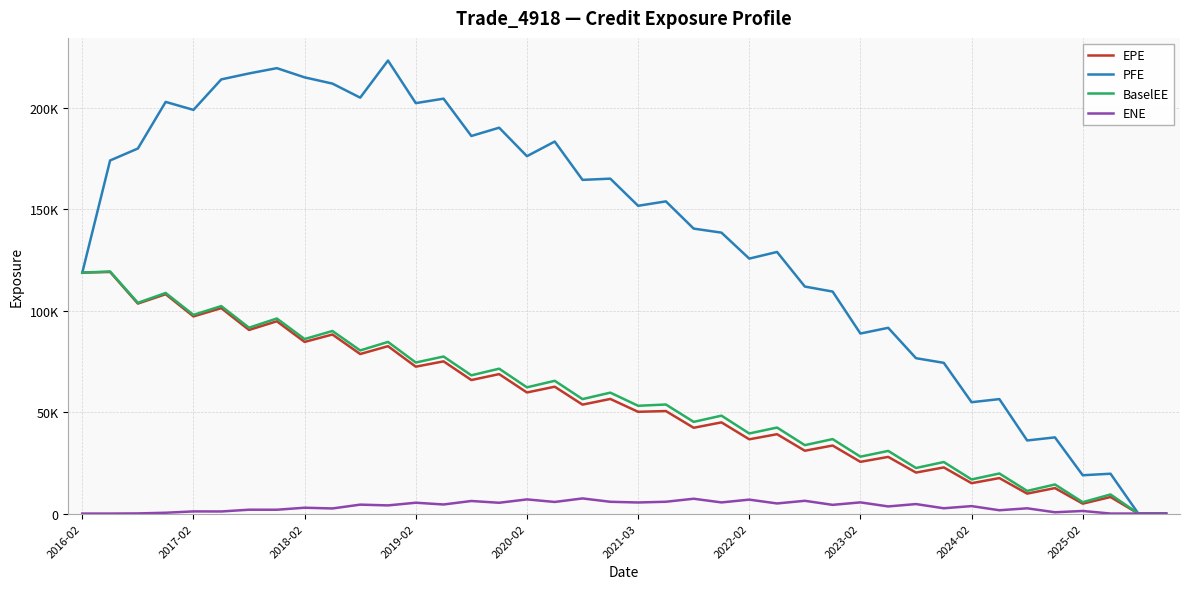

List the series in order of their peak value, lowest first.

ENE, EPE, BaselEE, PFE